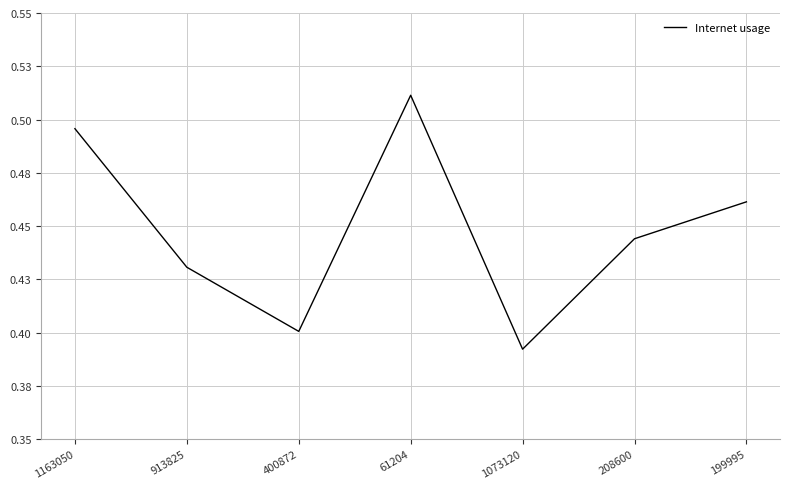

At which category does the chart reach its peak across all series?

61204